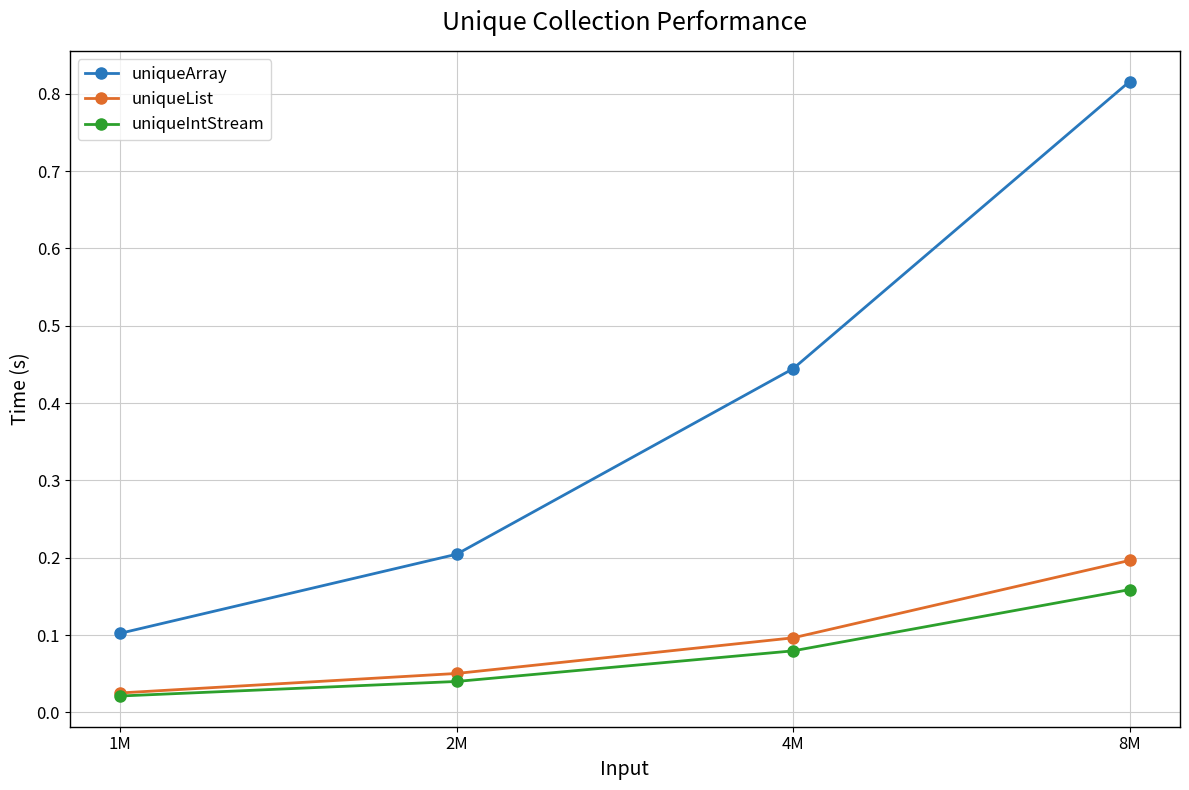

Which series changed the most between 4M and 8M?

uniqueArray